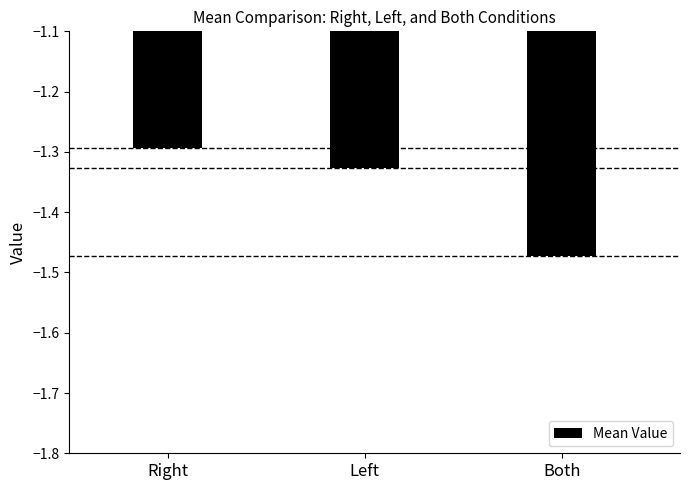

True or false: the data shows -2.0 at Both.

False